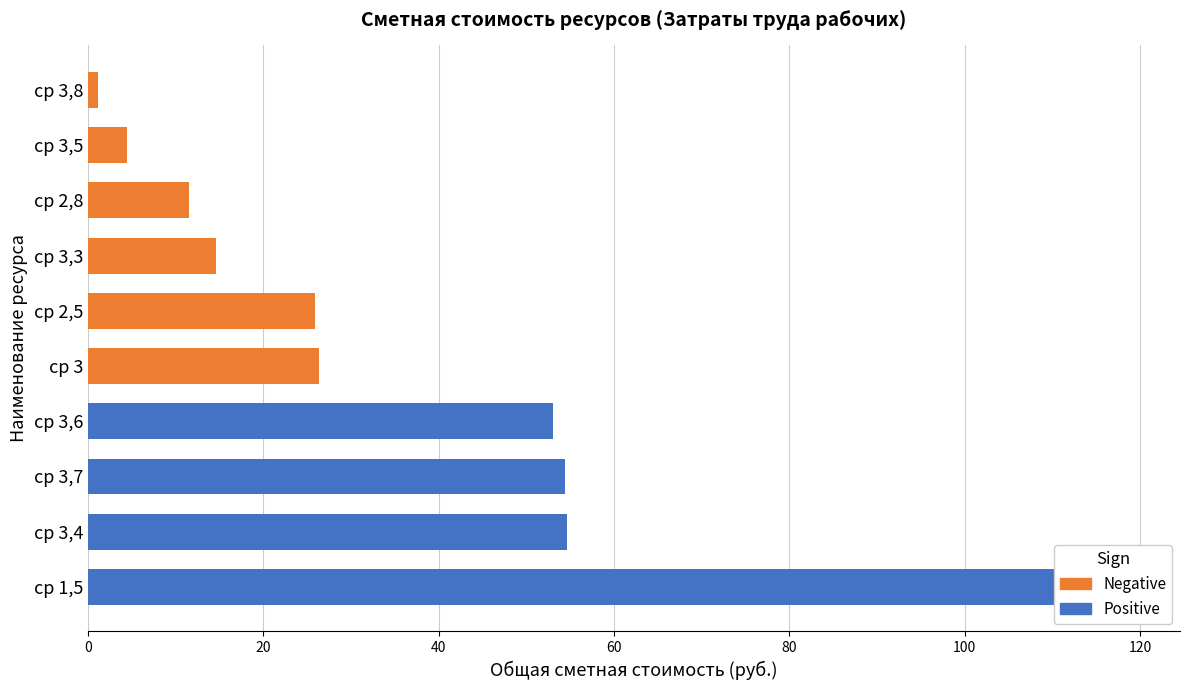

List the series in order of their overall mean, highest first.

Positive, Negative